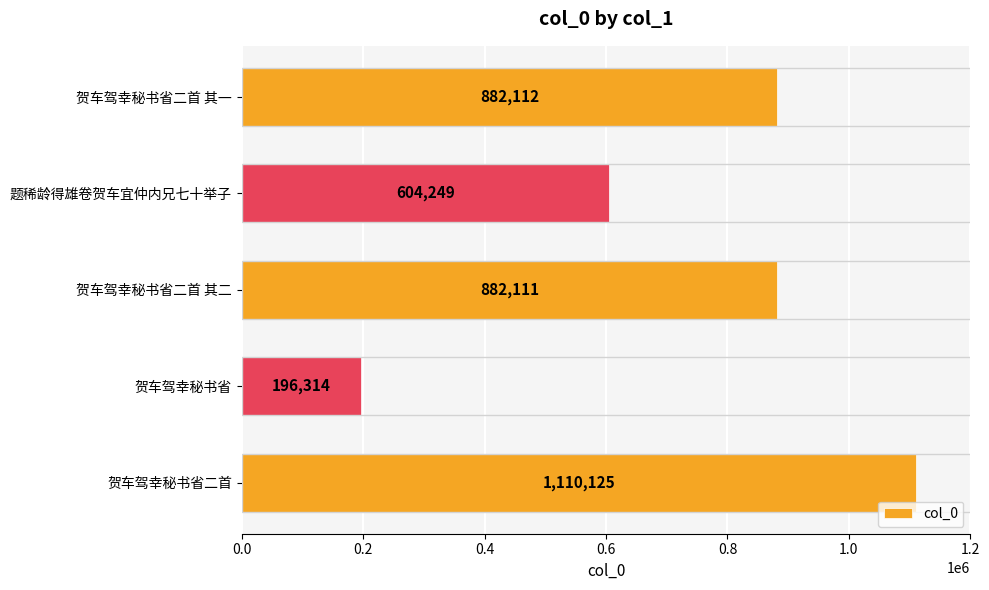

The chart shows a value of 882111 at 贺车驾幸秘书省二首 其二. True or false?

True